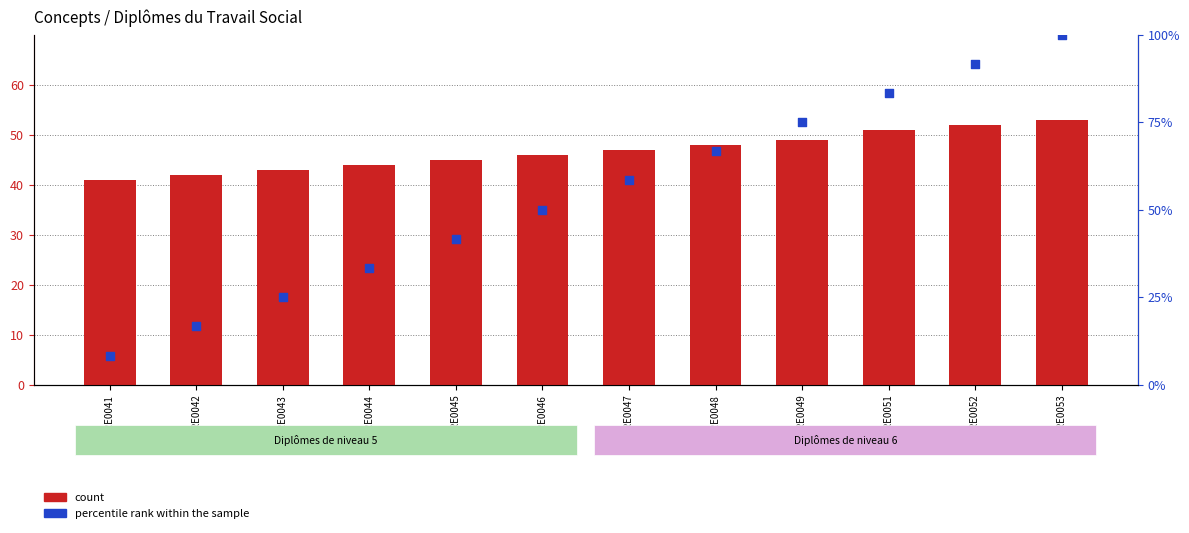

Which series has the widest spread of Y values?

percentile rank within the sample